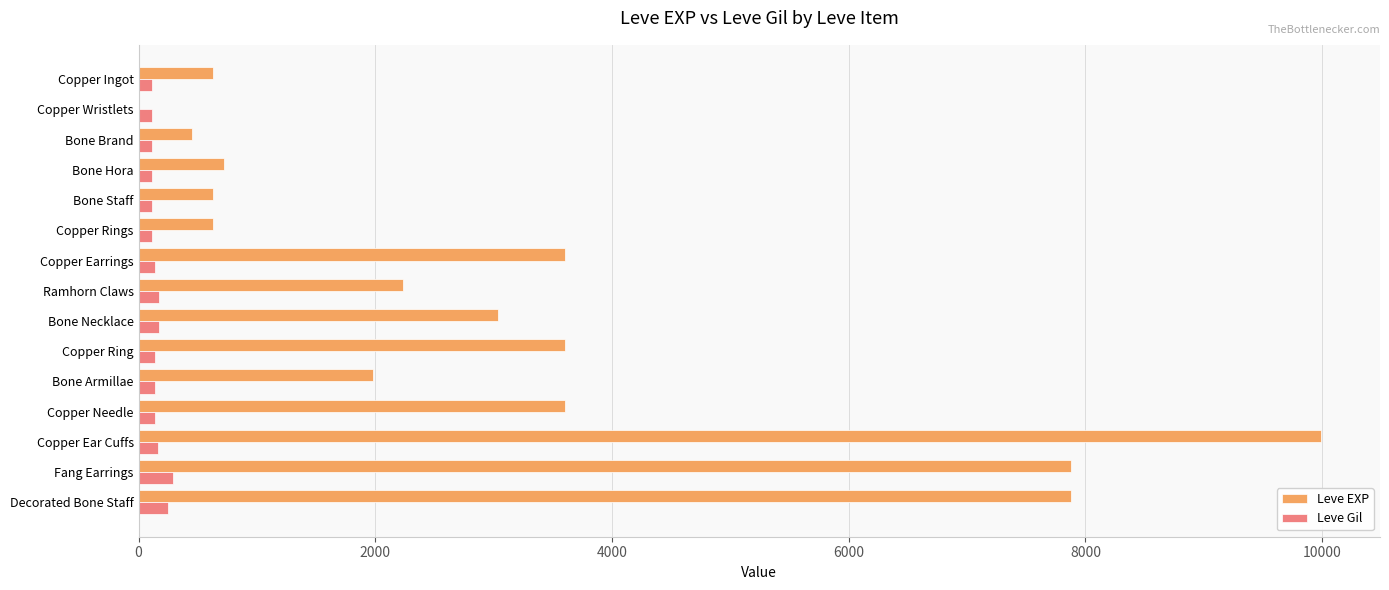

True or false: Leve EXP has a value of 3702 at Ramhorn Claws.

False